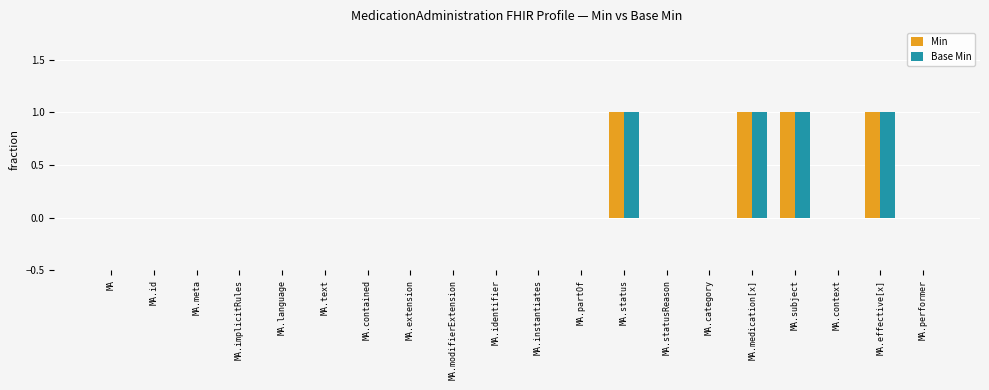

Reading left to right, what are all the values shown in this chart?

Min: MA=0	MA.id=0	MA.meta=0	MA.implicitRules=0	MA.language=0	MA.text=0	MA.contained=0	MA.extension=0	MA.modifierExtension=0	MA.identifier=0	MA.instantiates=0	MA.partOf=0	MA.status=1	MA.statusReason=0	MA.category=0	MA.medication[x]=1	MA.subject=1	MA.context=0	MA.effective[x]=1	MA.performer=0
Base Min: MA=0	MA.id=0	MA.meta=0	MA.implicitRules=0	MA.language=0	MA.text=0	MA.contained=0	MA.extension=0	MA.modifierExtension=0	MA.identifier=0	MA.instantiates=0	MA.partOf=0	MA.status=1	MA.statusReason=0	MA.category=0	MA.medication[x]=1	MA.subject=1	MA.context=0	MA.effective[x]=1	MA.performer=0